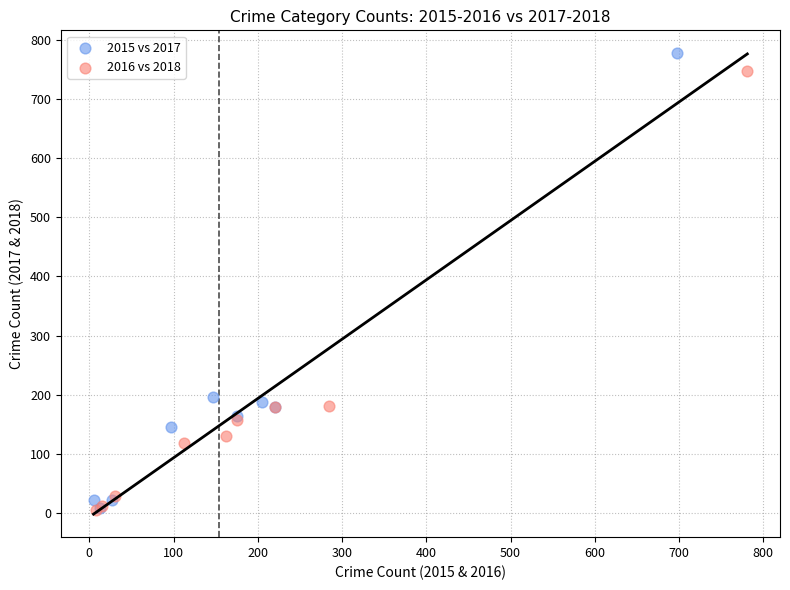

Which series has the widest spread of Y values?

2015 vs 2017